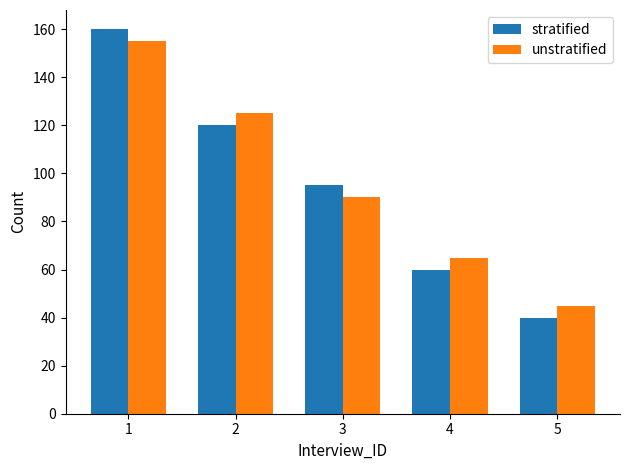

Count the stratified values in the range 60 to 120.

3